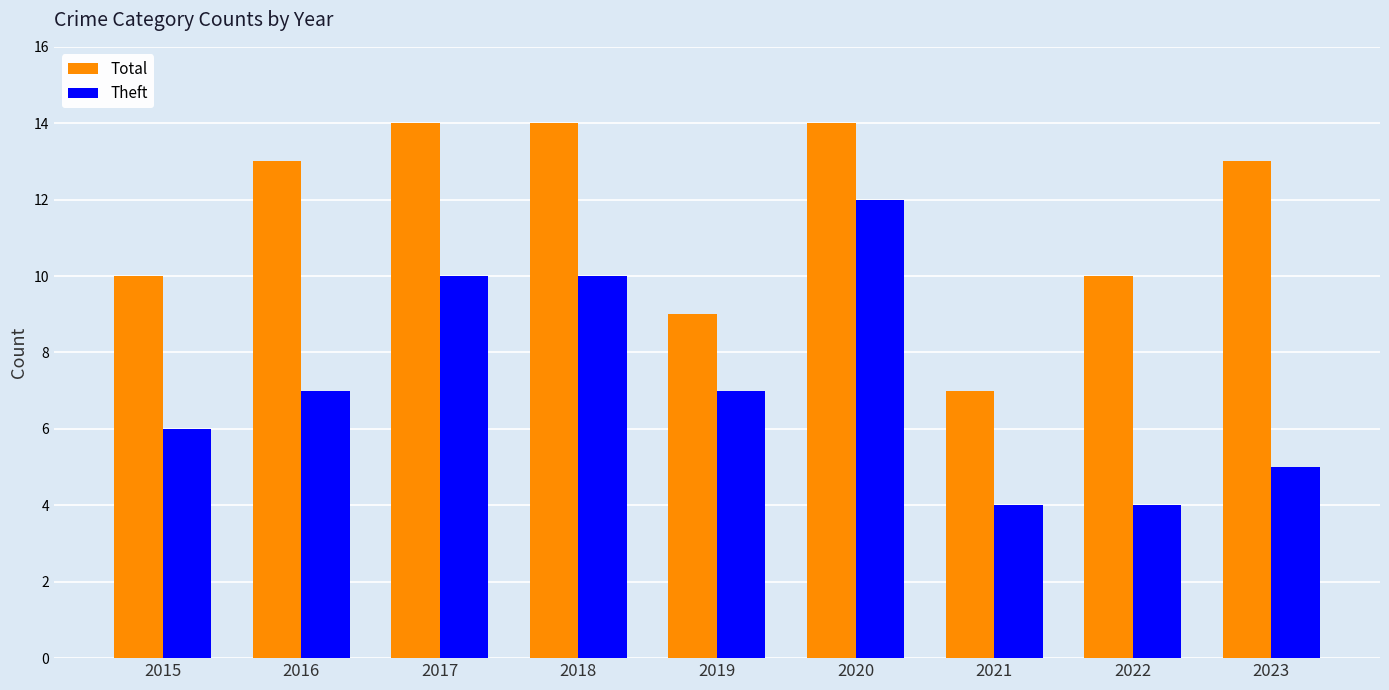

What is the sum of the Total values at 2018 and 2022?

24